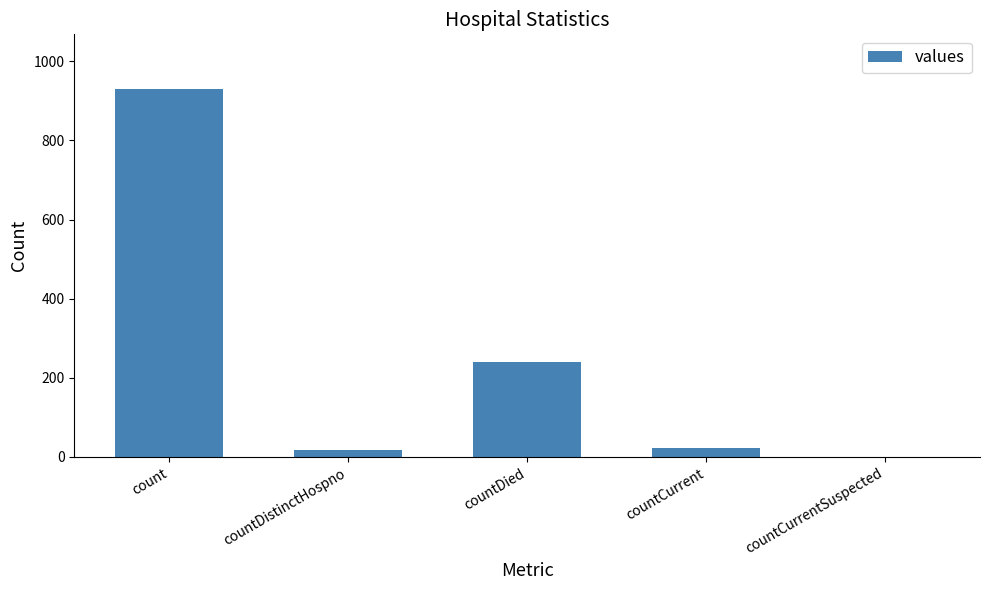

What is the sum of the values at countCurrent and countCurrentSuspected?

22